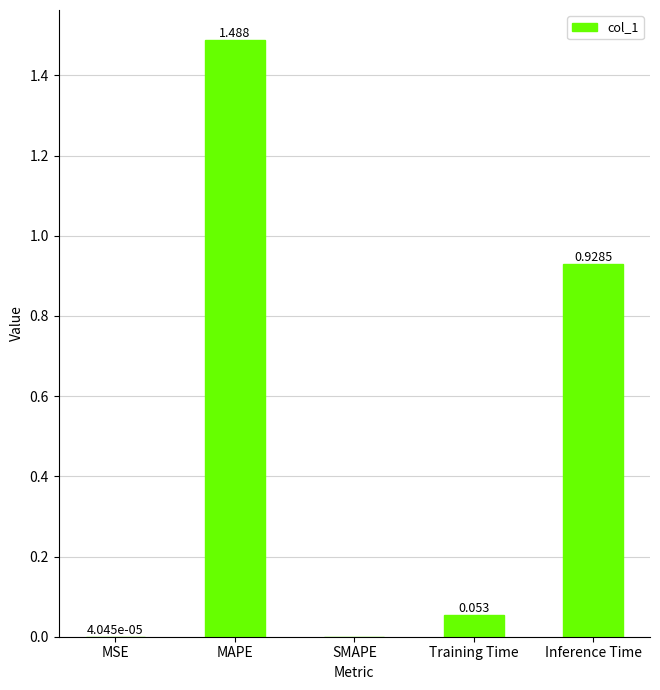

Which label corresponds to the largest value in the chart?

MAPE